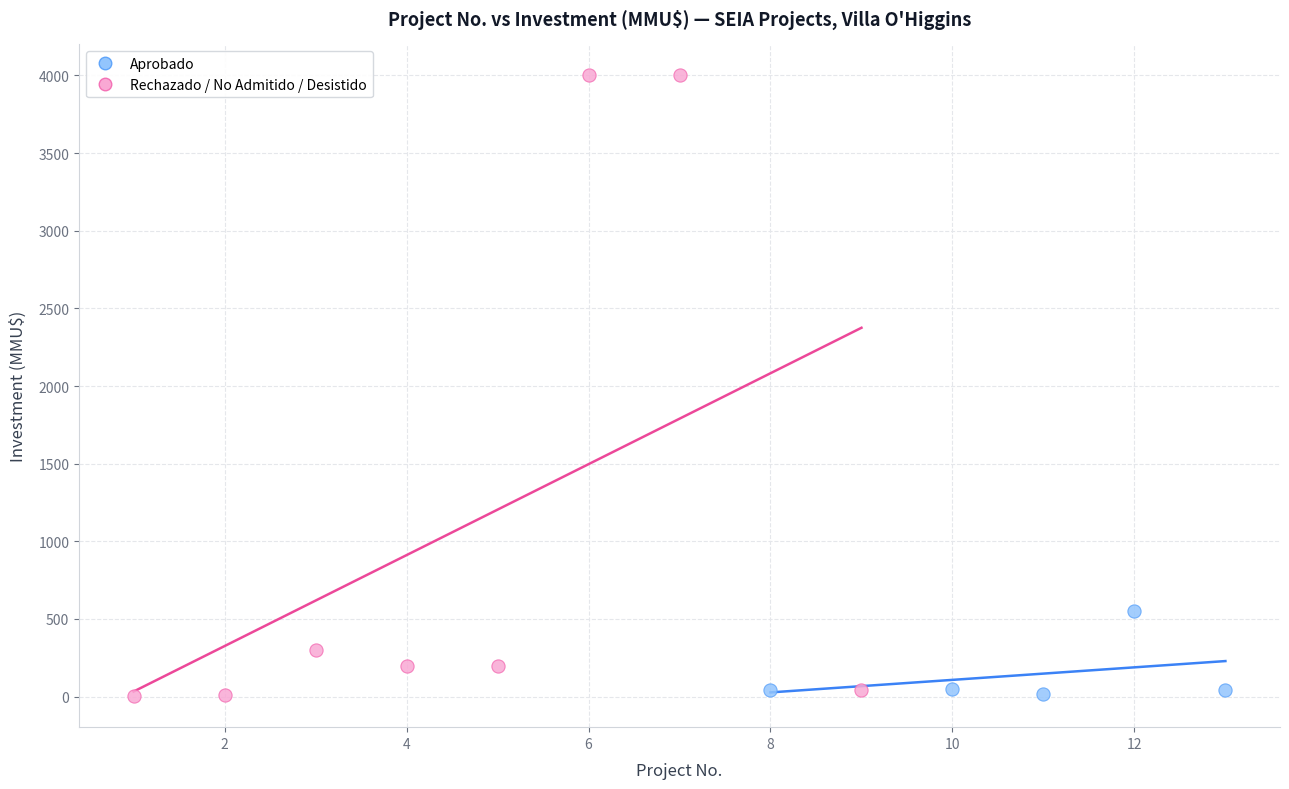

Which series reaches the maximum Y coordinate?

Rechazado / No Admitido / Desistido